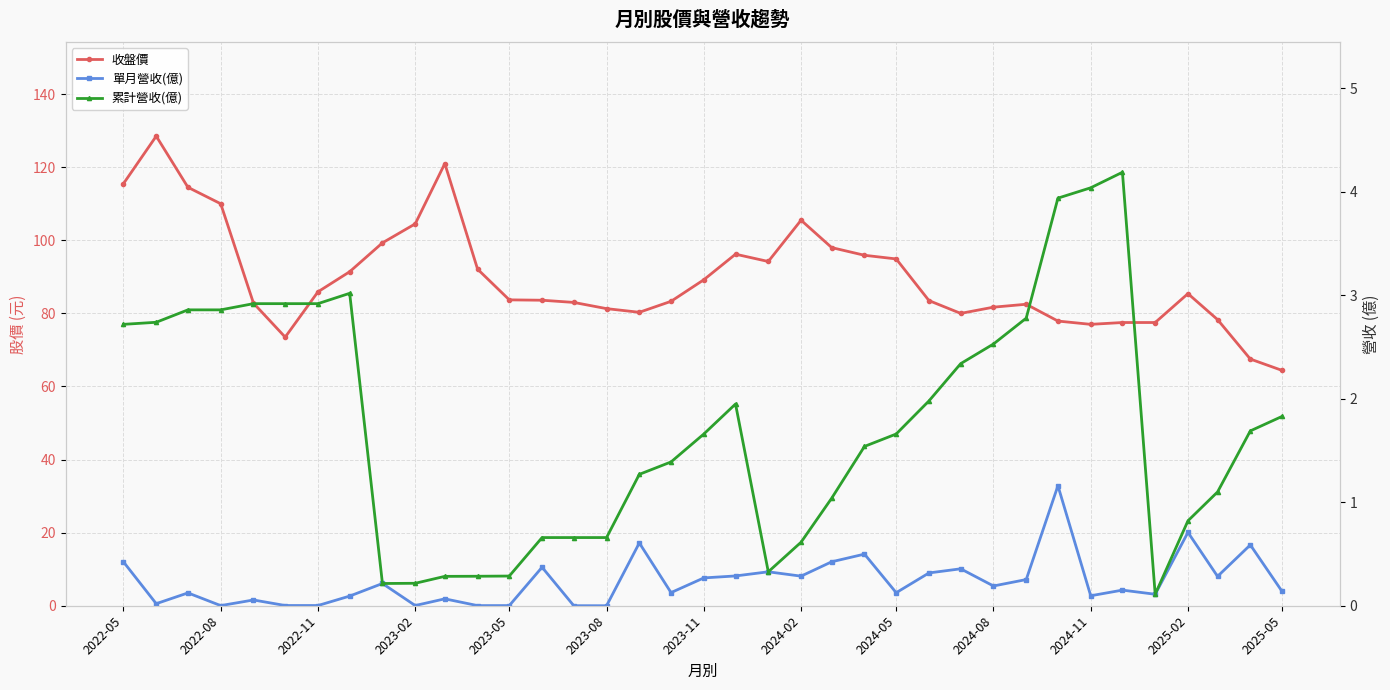

Reading left to right, transcribe all the data shown in this chart.

收盤價: 115.5	128.5	114.5	110.0	82.8	73.5	85.9	91.4	99.3	104.5	121.0	92.1	83.7	83.6	83.0	81.3	80.3	83.3	89.2	96.2	94.2	105.5	98.0	95.9	94.9	83.5	80.0	81.7	82.5	77.9	77.0	77.5	77.5	85.4	78.3	67.5	64.4
單月營收(億): 0.4	0.0	0.1	0.0	0.1	0.0	0.0	0.1	0.2	0.0	0.1	0.0	0.0	0.4	0.0	0.0	0.6	0.1	0.3	0.3	0.3	0.3	0.4	0.5	0.1	0.3	0.4	0.2	0.3	1.2	0.1	0.2	0.1	0.7	0.3	0.6	0.1
累計營收(億): 2.7	2.7	2.9	2.9	2.9	2.9	2.9	3.0	0.2	0.2	0.3	0.3	0.3	0.7	0.7	0.7	1.3	1.4	1.7	1.9	0.3	0.6	1.0	1.5	1.7	2.0	2.3	2.5	2.8	3.9	4.0	4.2	0.1	0.8	1.1	1.7	1.8